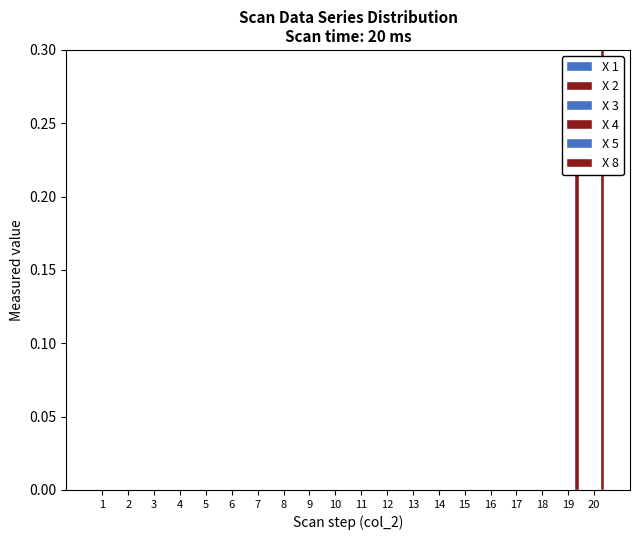

Which series changed the most between 8 and 10?

X 1